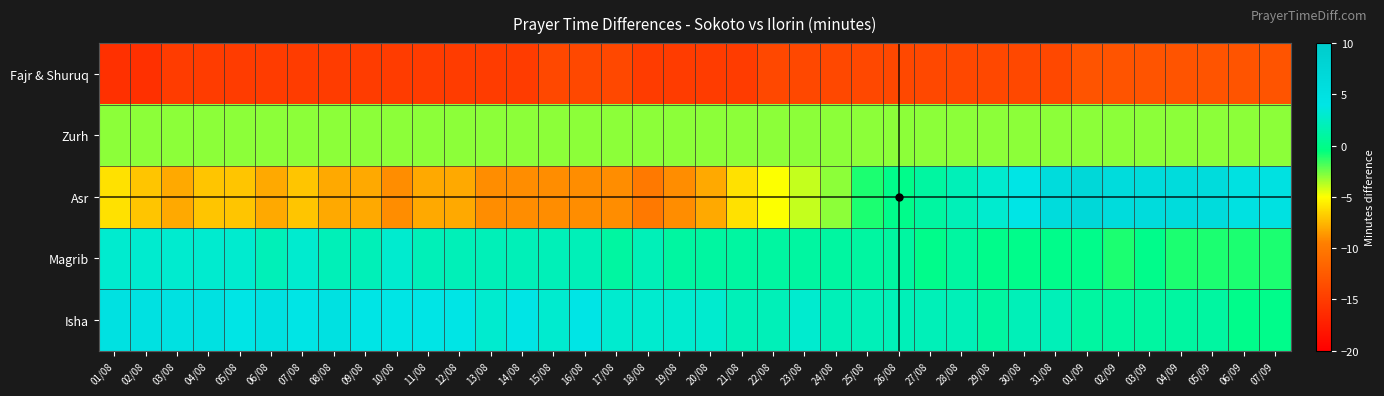

What is the total value across all series at 18/08?

-23